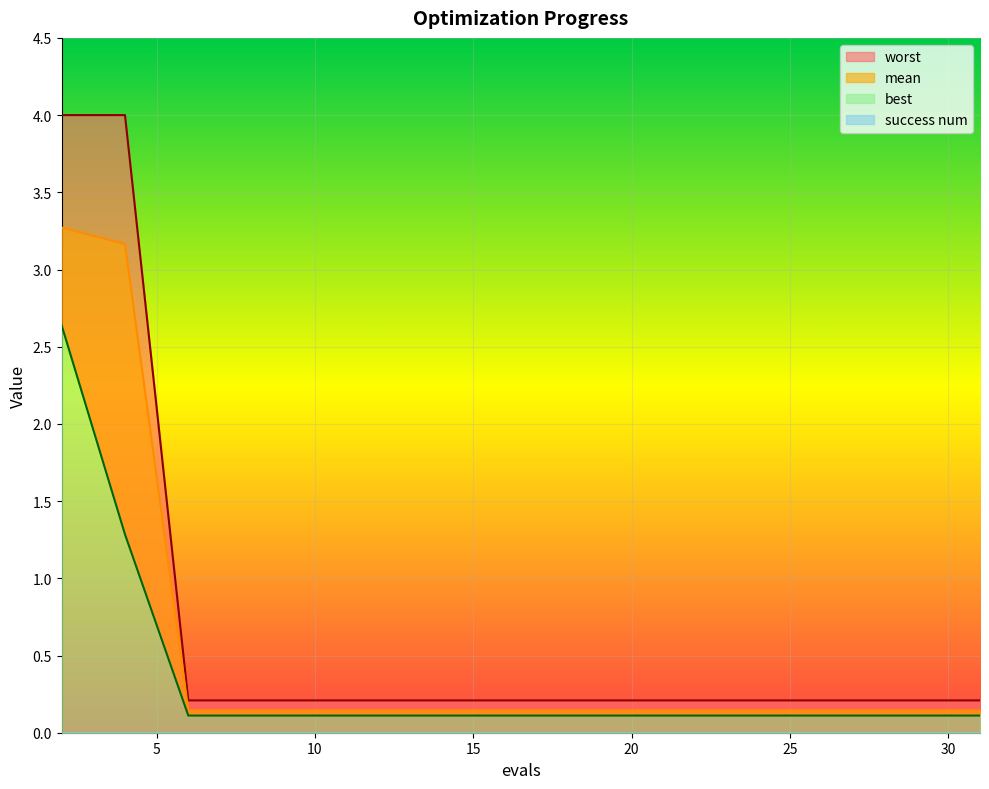

True or false: worst and best cross at least once.

False